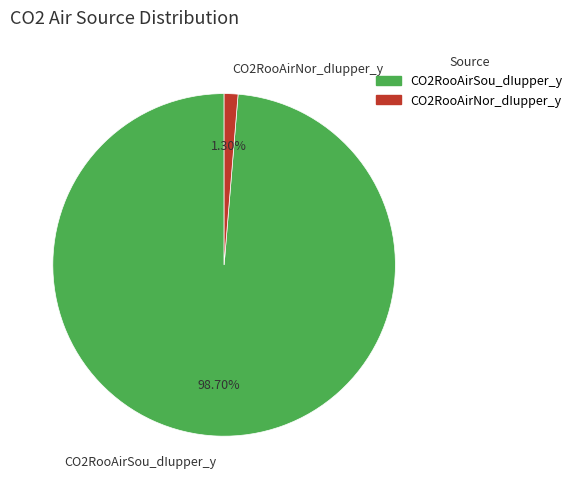

How many segments does this pie chart have?

2